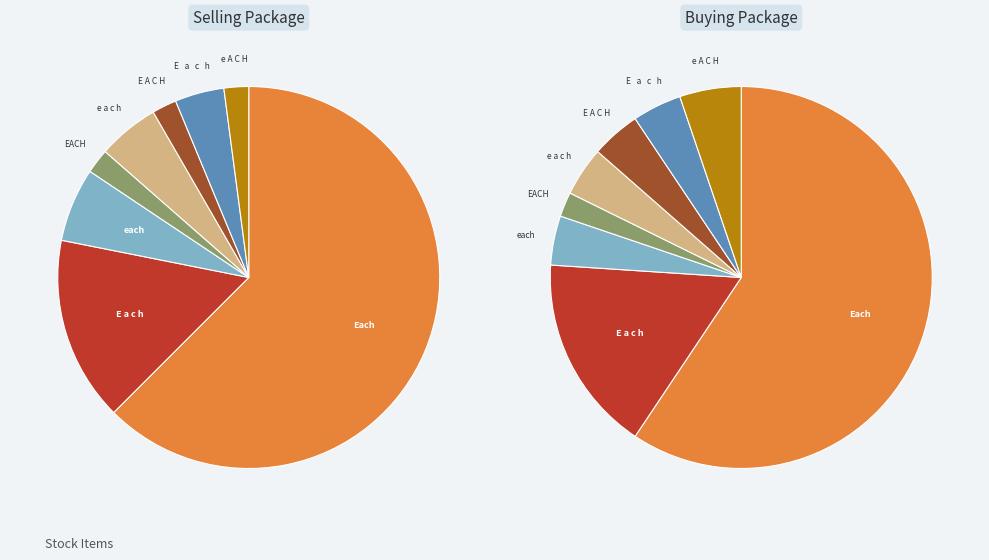

Which category has the smallest portion of the pie?

EACH